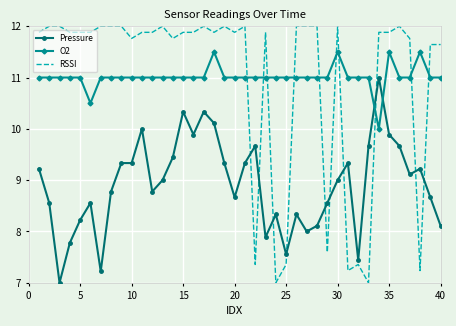

What is the difference between the maximum and minimum values in the O2 series?

1.5